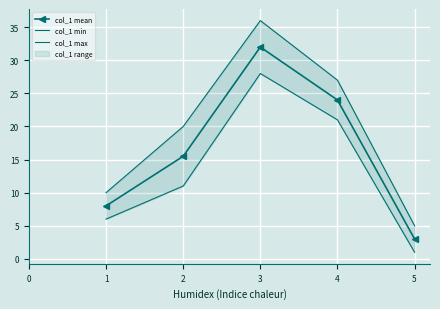

What is the sum of all col_1 mean values?

82.5